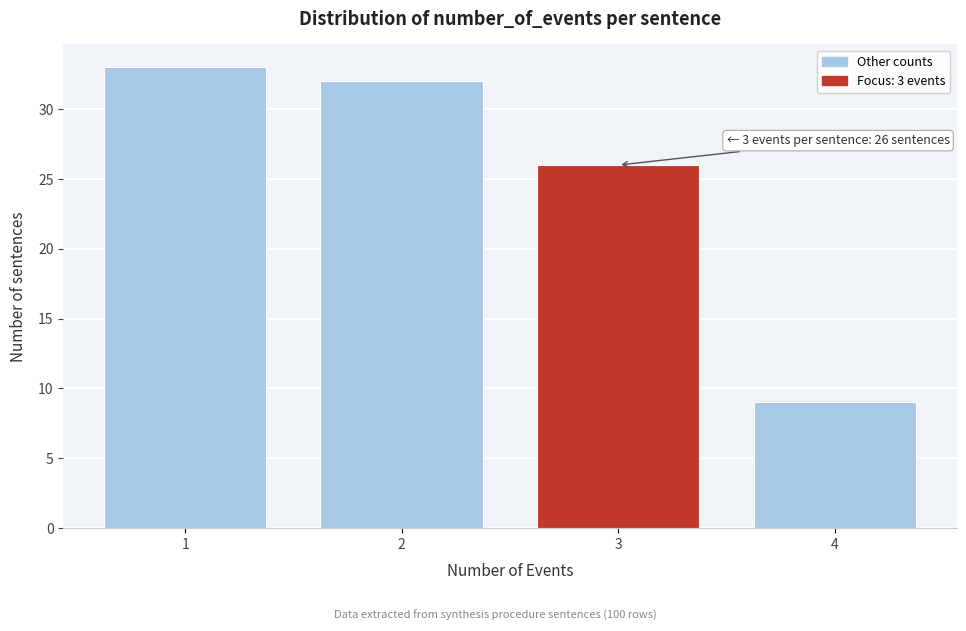

Reading right to left, extract all data points from this chart.

4=9	3=26	2=32	1=33